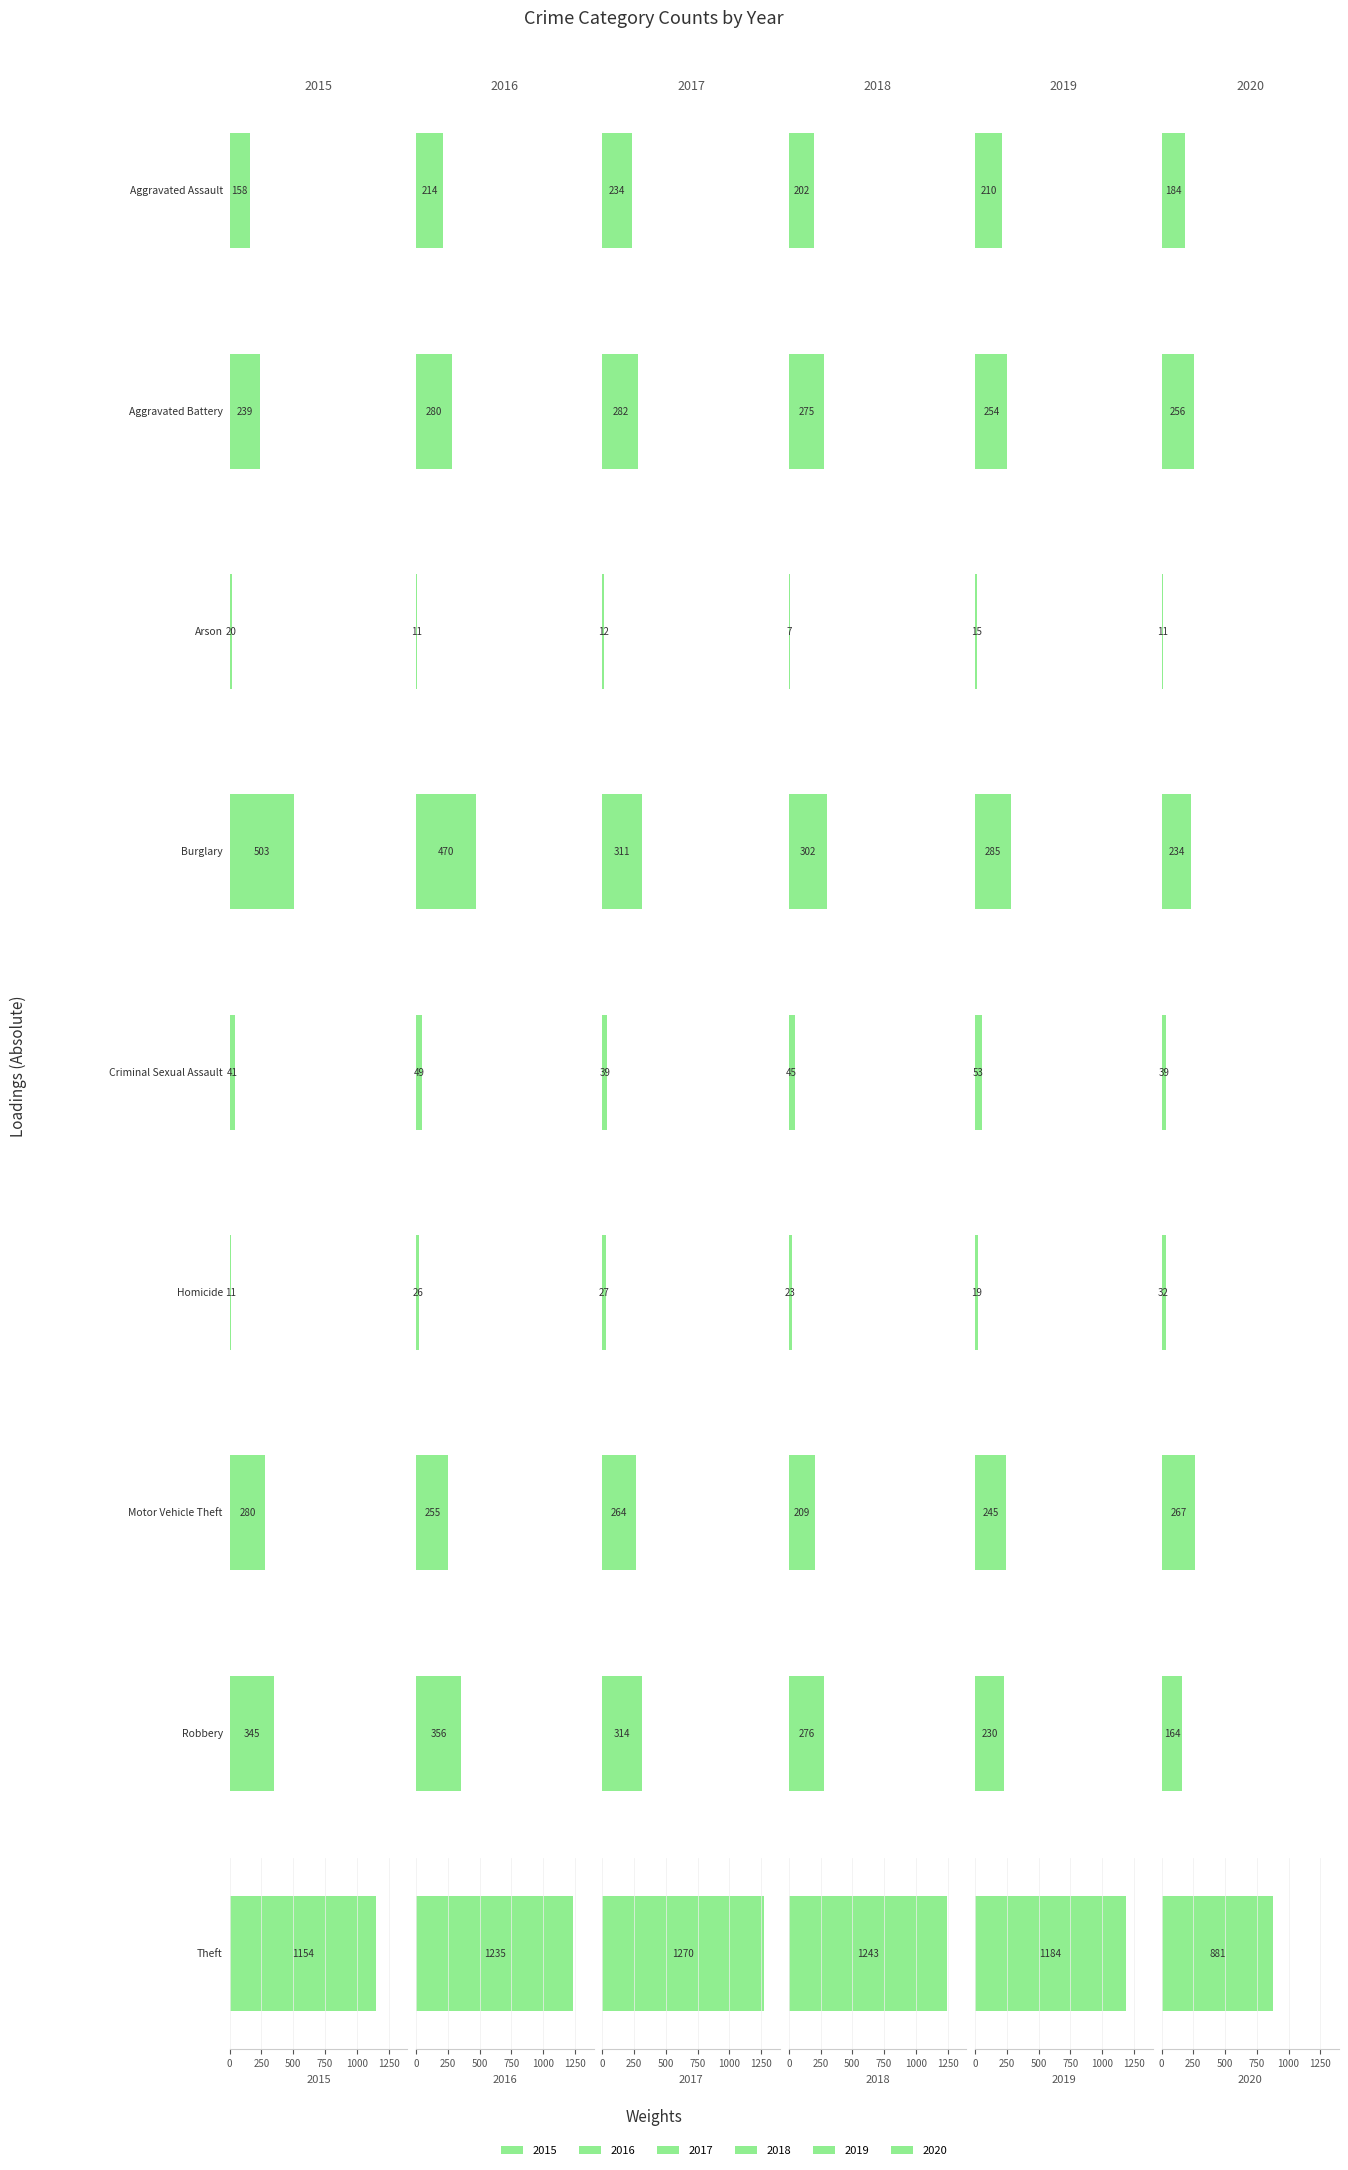

Reading left to right, list all the values displayed in this chart.

2015: 158	239	20	503	41	11	280	345	1154
2016: 214	280	11	470	49	26	255	356	1235
2017: 234	282	12	311	39	27	264	314	1270
2018: 202	275	7	302	45	23	209	276	1243
2019: 210	254	15	285	53	19	245	230	1184
2020: 184	256	11	234	39	32	267	164	881